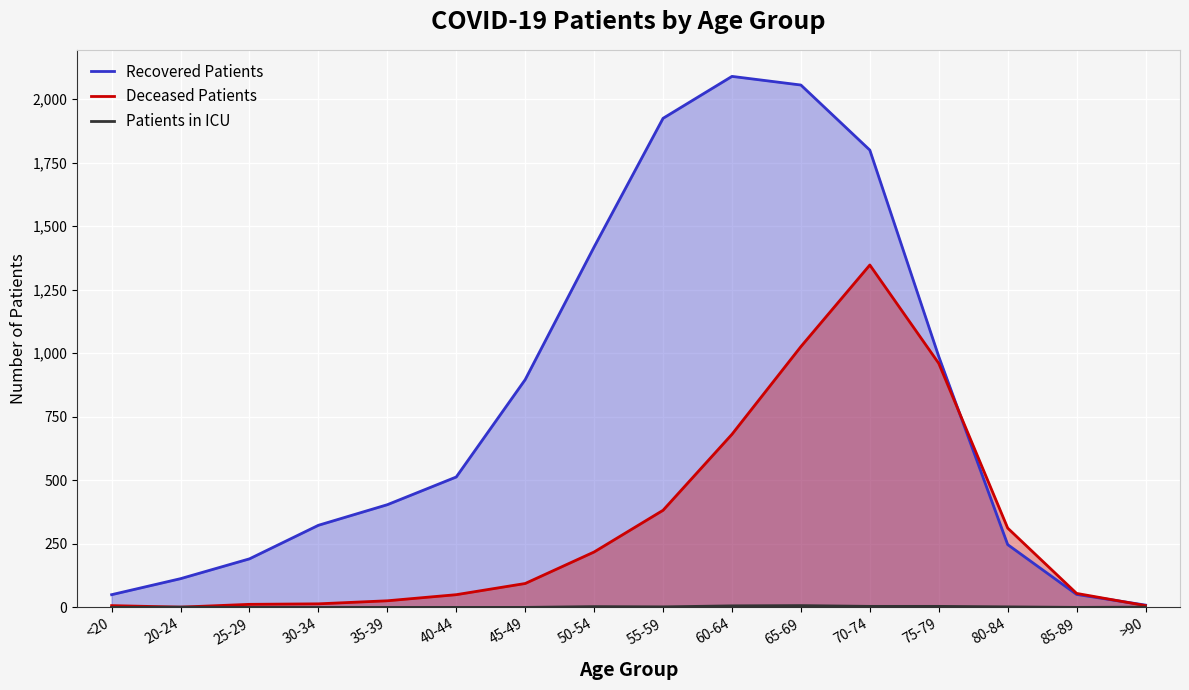

Which series has the largest total across all categories?

Recovered Patients